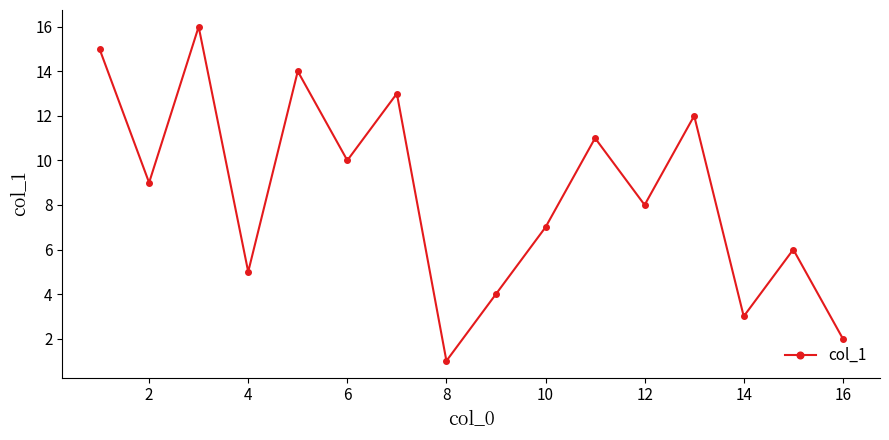

Does the chart display data point markers on the line(s)?

Yes